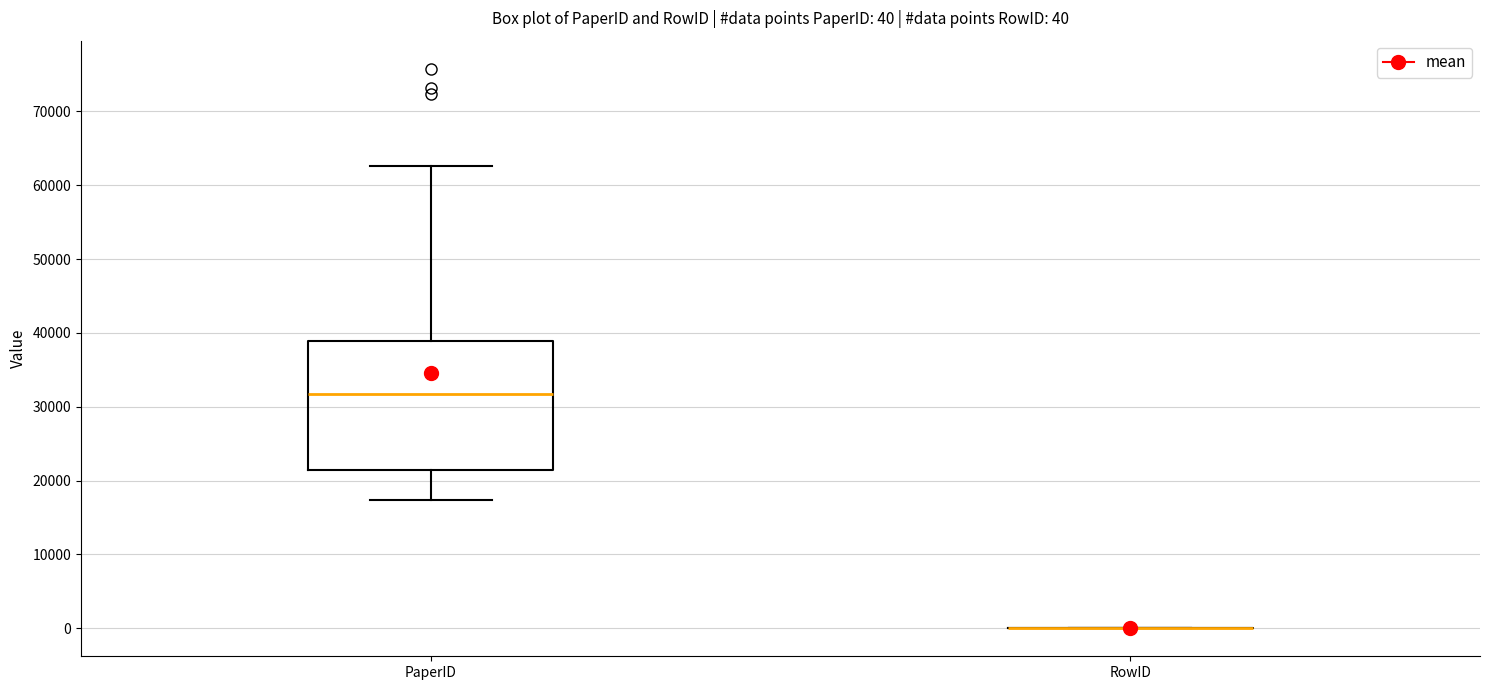

Comparing the boxes themselves (not the whiskers), which one is the tallest?

PaperID